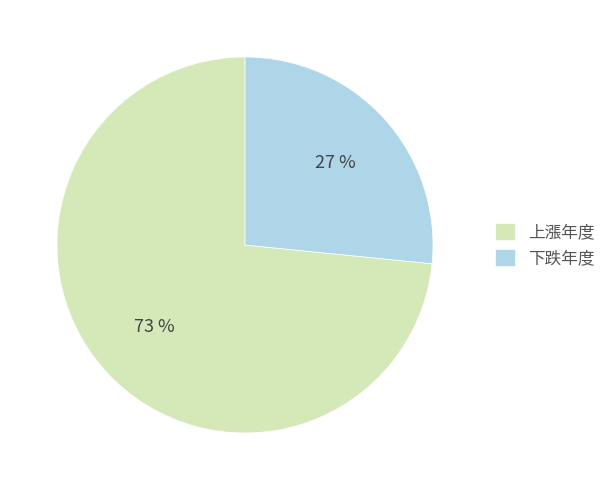

To the nearest percent, what is the combined percentage of 上漲年度 and 下跌年度?

100%